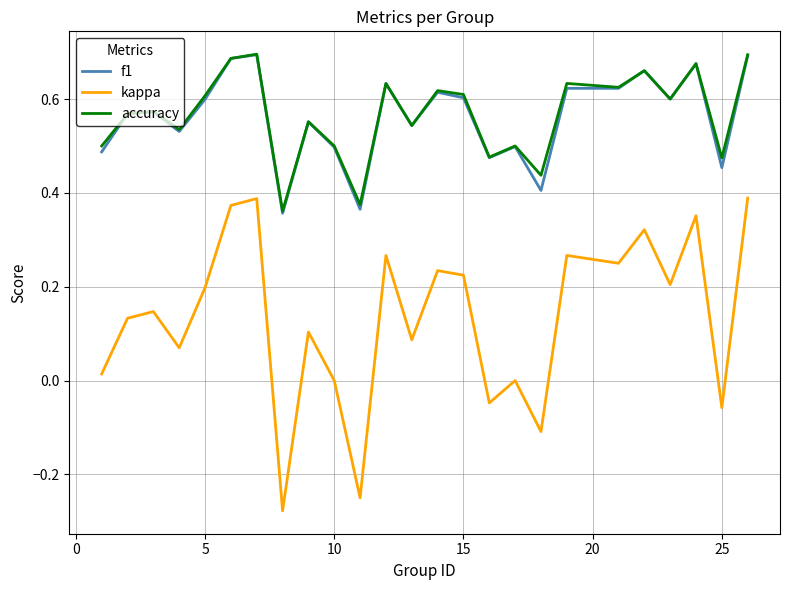

How many lines are shown in the chart?

3